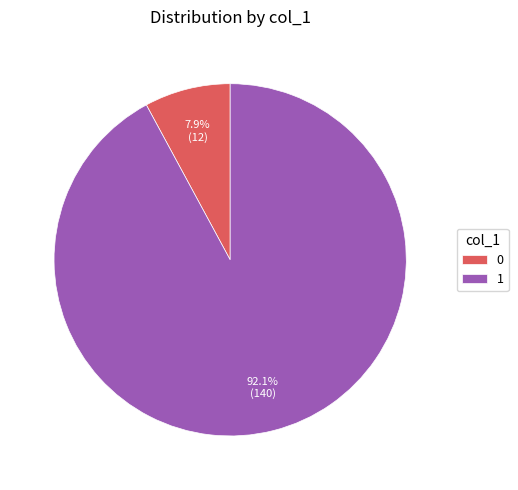

Which slice is the largest?

1